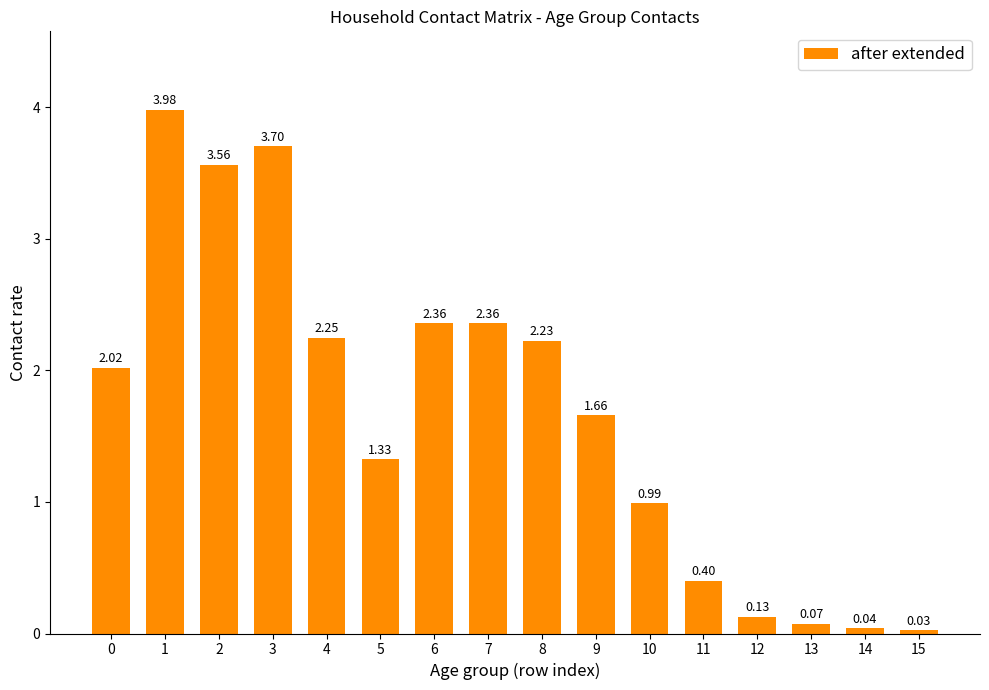

Is it true that the value at 8 is 1.0?

False